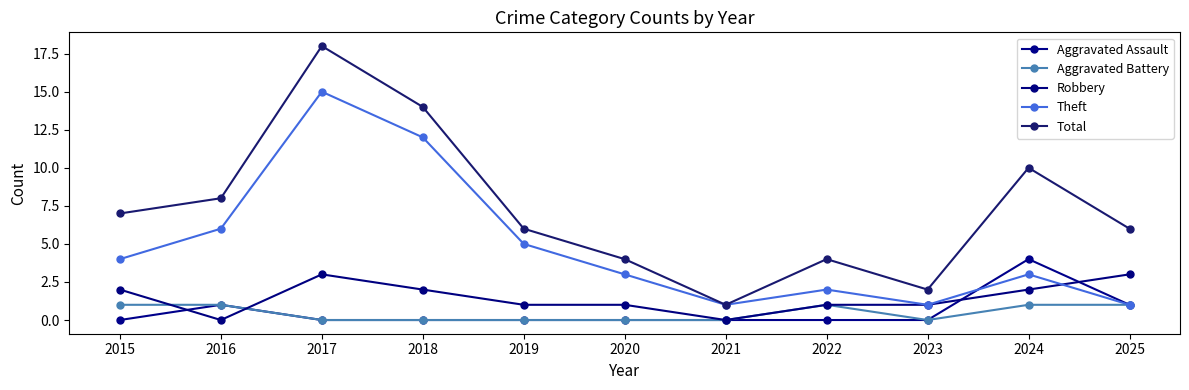

What is the average value of the Theft series?

5